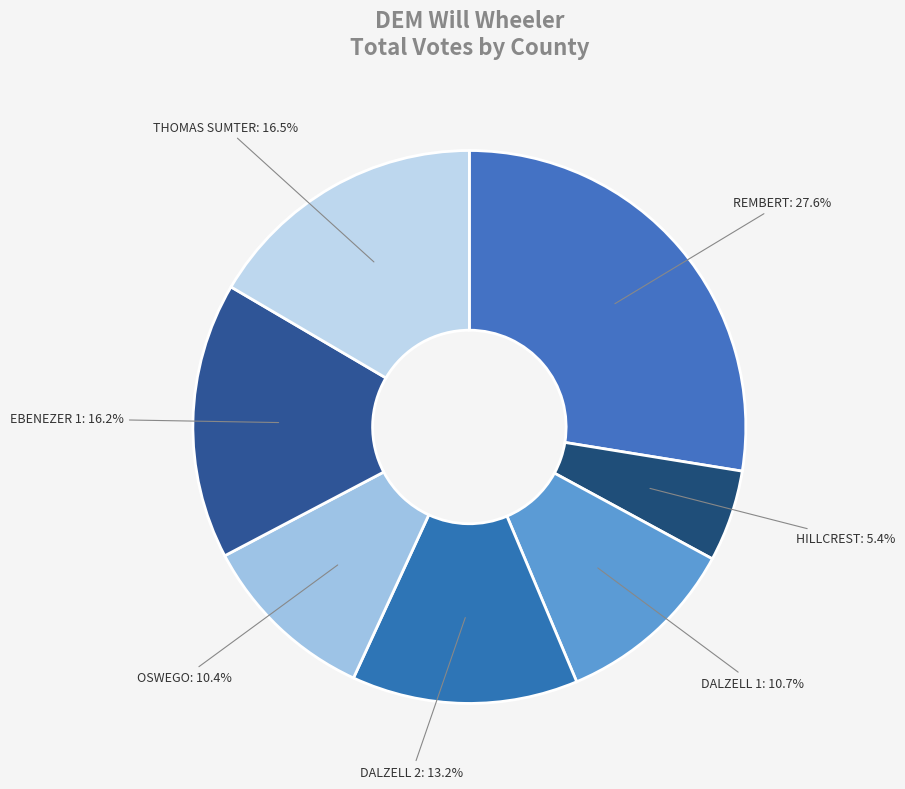

To the nearest percent, what is the combined percentage of DALZELL 1 and DALZELL 2?

24%